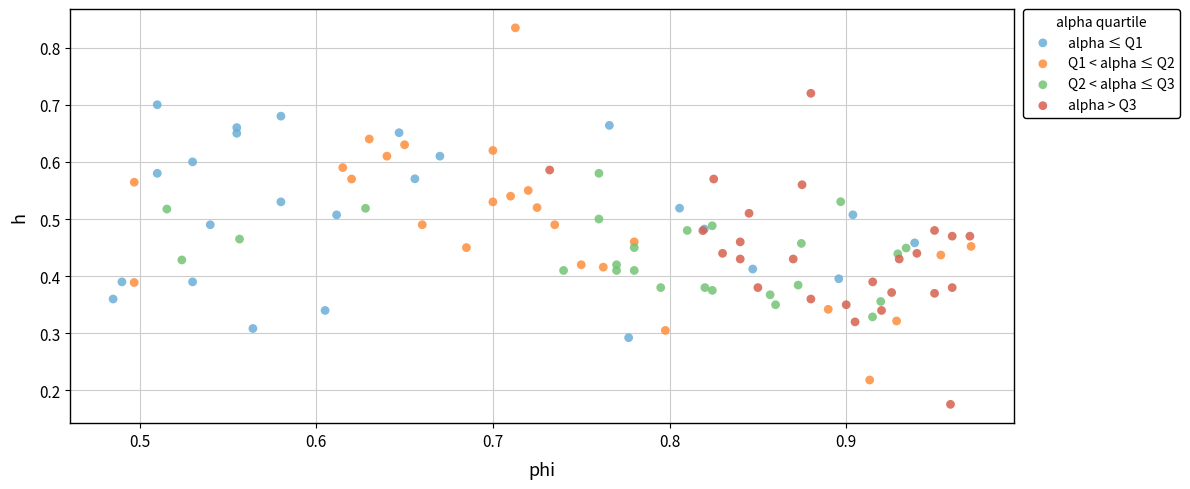

Which series contains the lowest Y value?

alpha > Q3